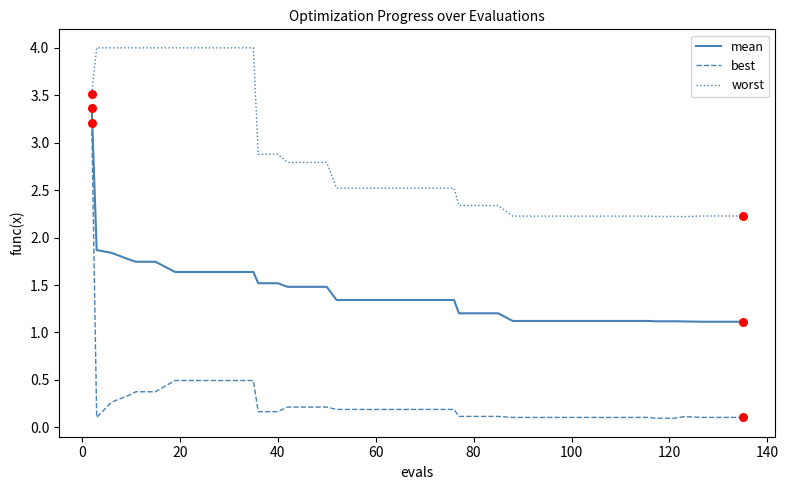

What are all the series names shown in the legend?

mean, best, worst